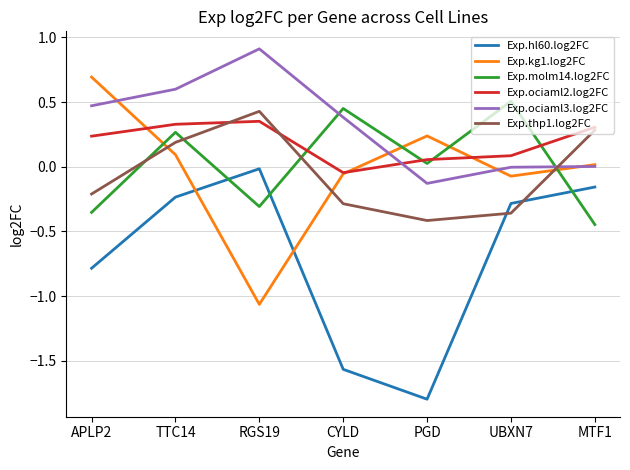

At which category is the sum across all series the highest?

TTC14